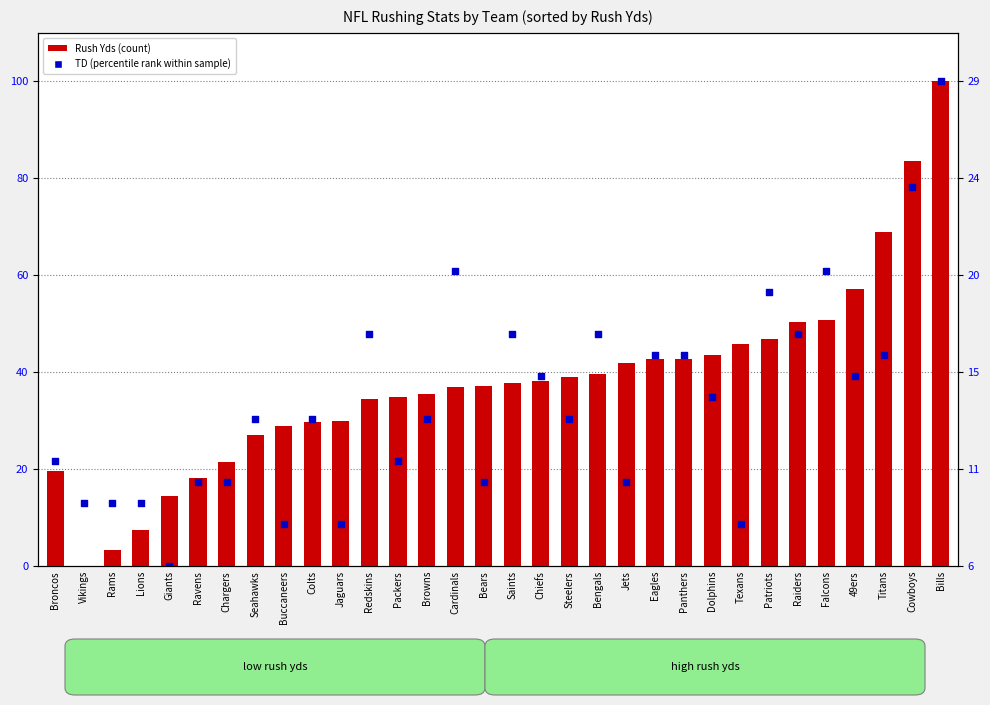

What is the total value across all series at Seahawks?

57.5